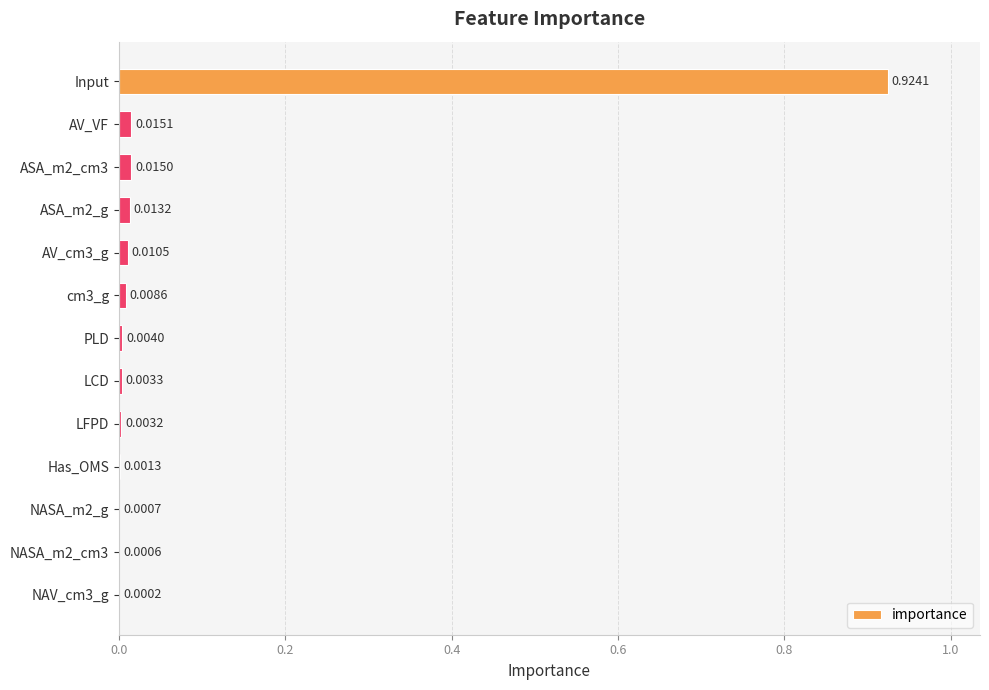

What is the average value?

0.1